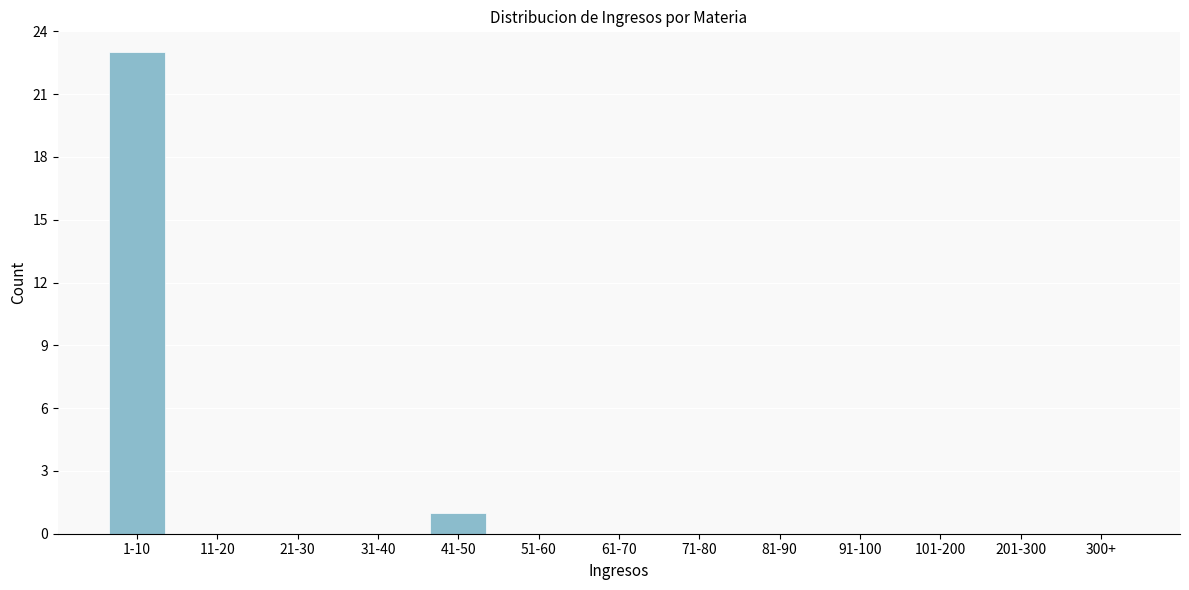

Reading right to left, list all the values displayed in this chart.

300+=0	201-300=0	101-200=0	91-100=0	81-90=0	71-80=0	61-70=0	51-60=0	41-50=1	31-40=0	21-30=0	11-20=0	1-10=23